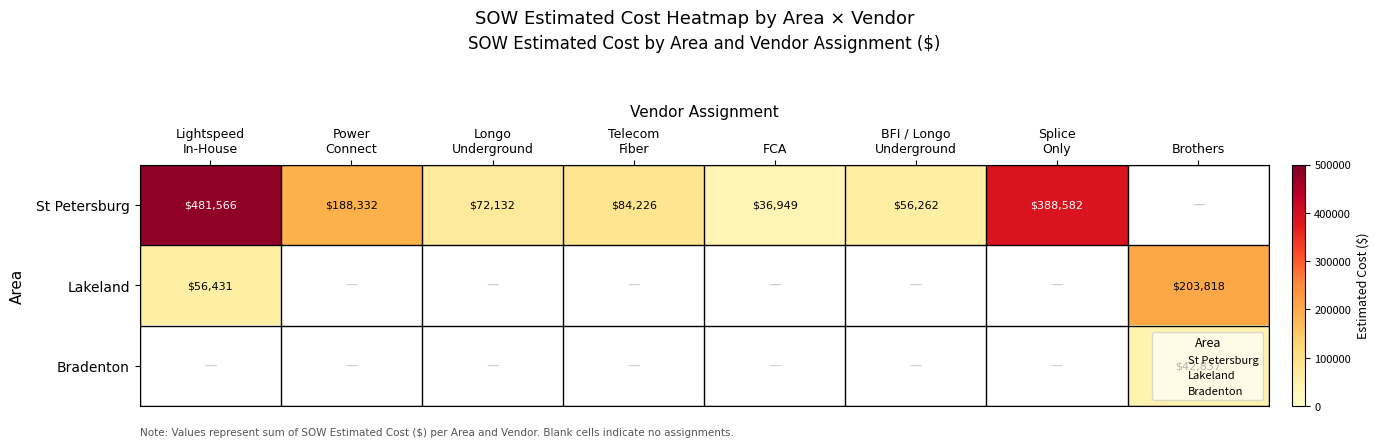

What is the difference between the highest and lowest values at Telecom
Fiber?

84226.5